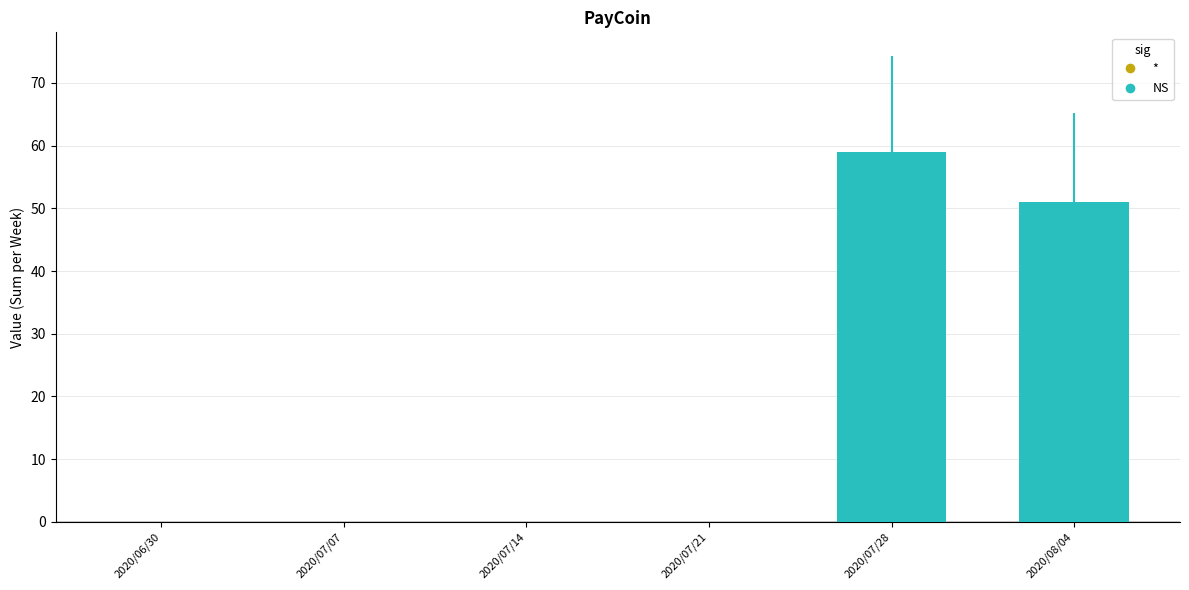

The chart shows a value of 0 at 2020/07/21. True or false?

True